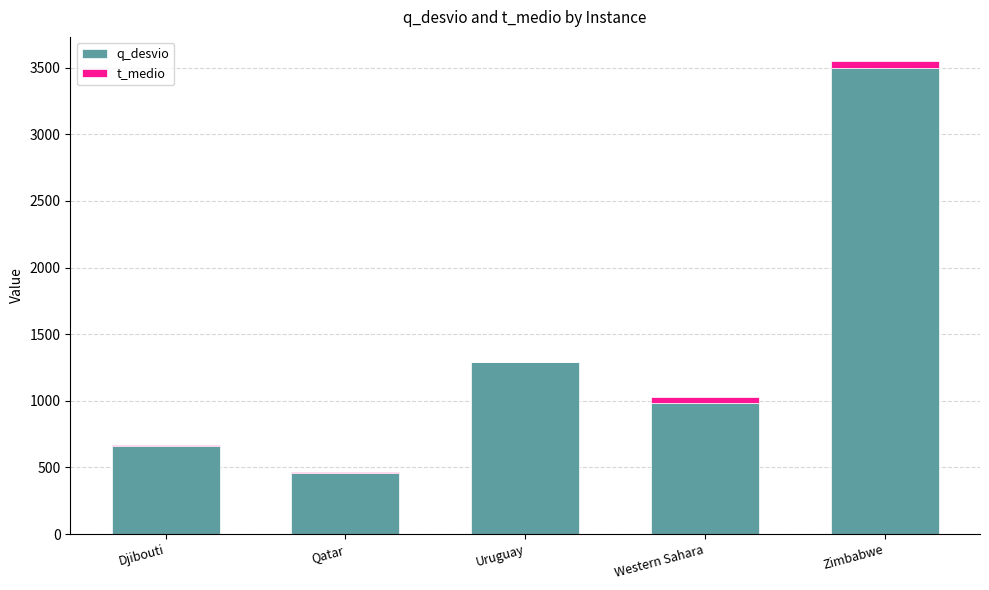

At which category is the sum across all series the highest?

Zimbabwe